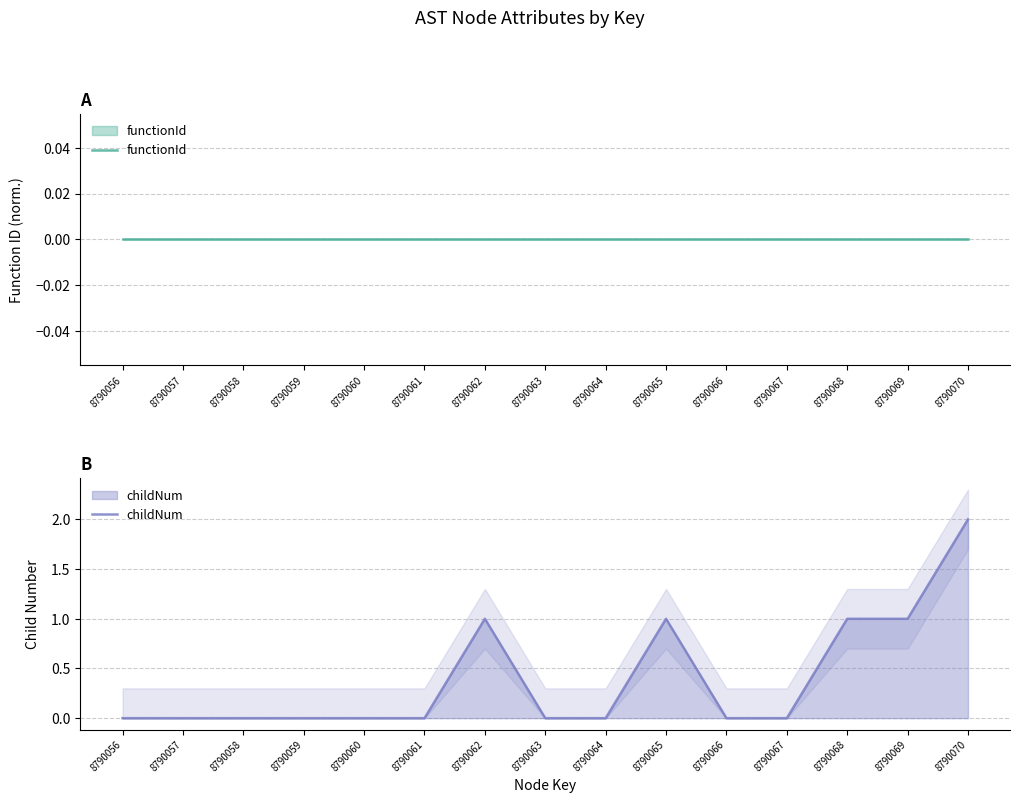

At how many categories does at least one series exceed 0?

5